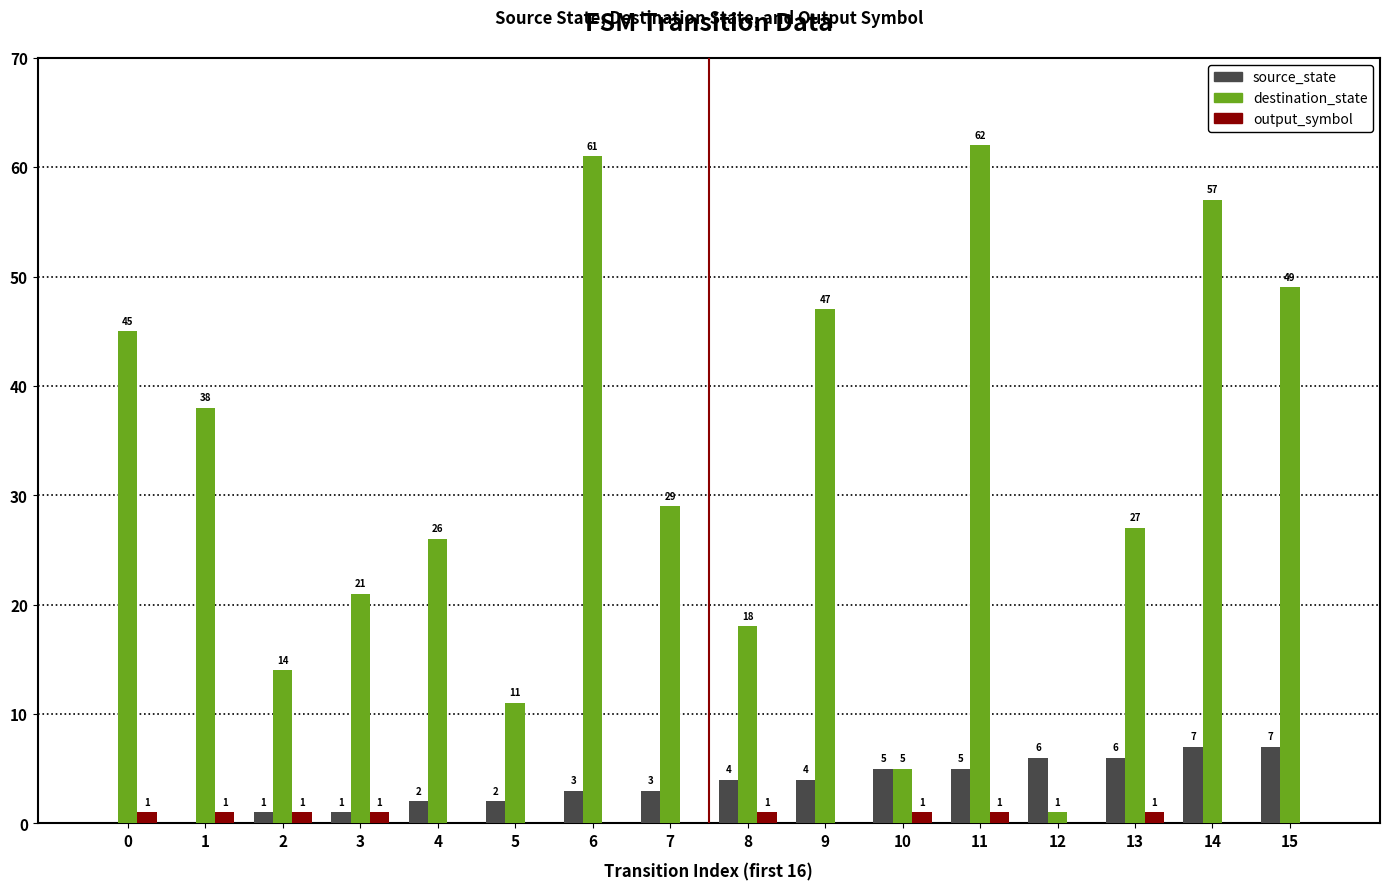

The value of destination_state at 13 is 27. True or false?

True